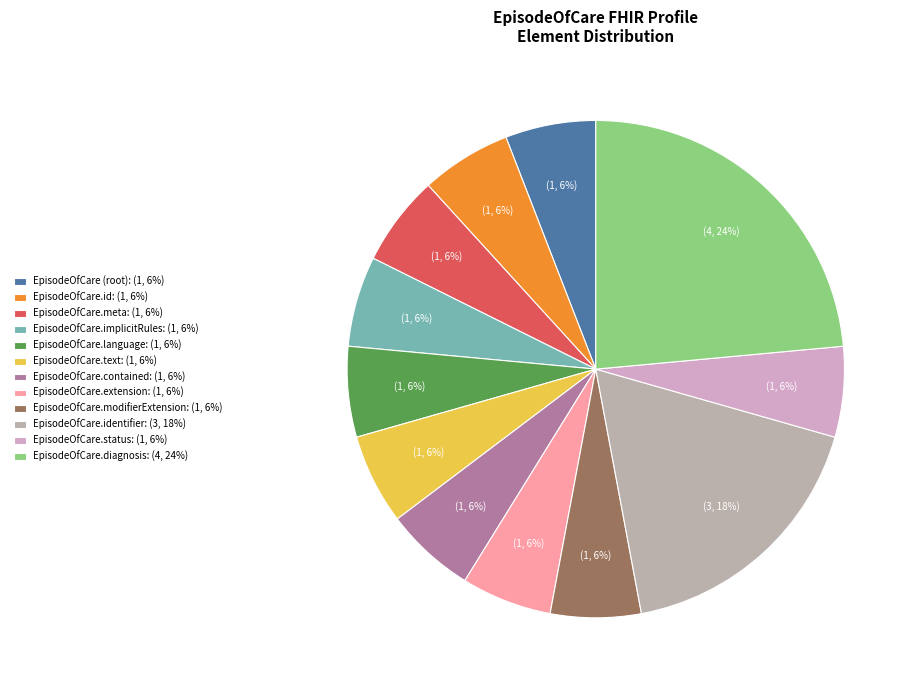

What is the smallest slice in the pie chart?

EpisodeOfCare